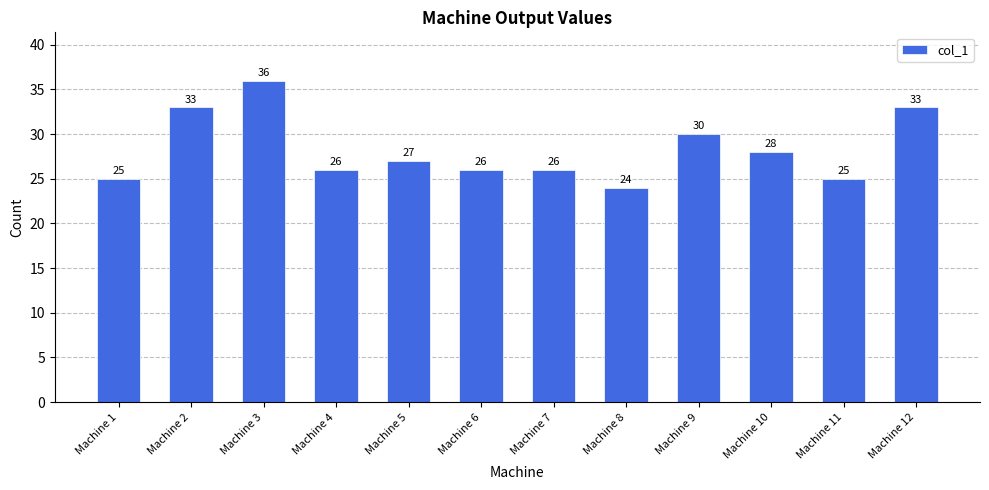

The chart shows a value of 27 at Machine 5. True or false?

True